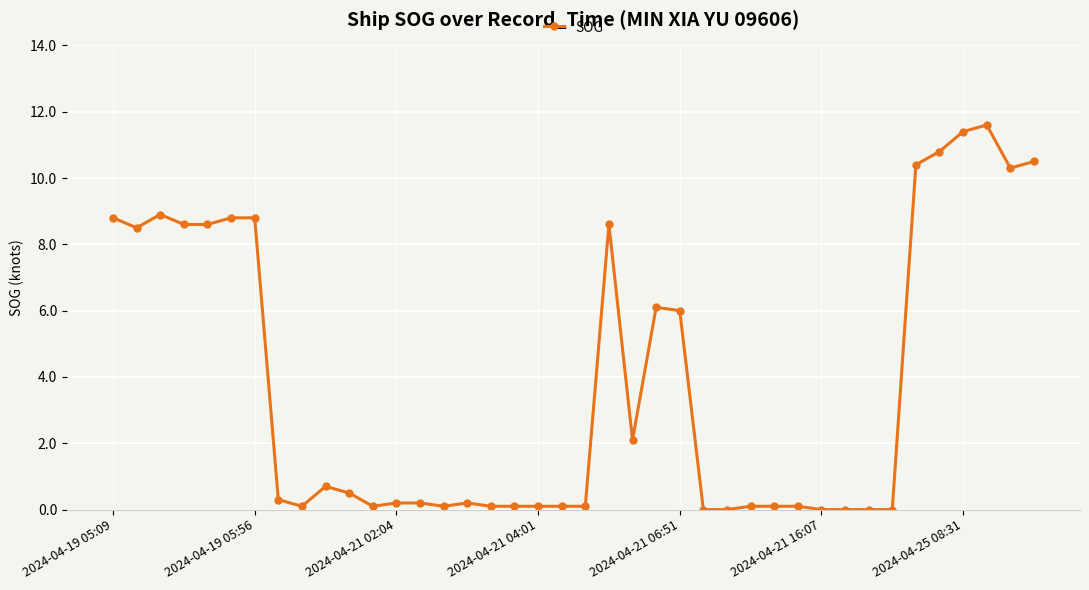

What is the value of the 35th point from the left?

10.4